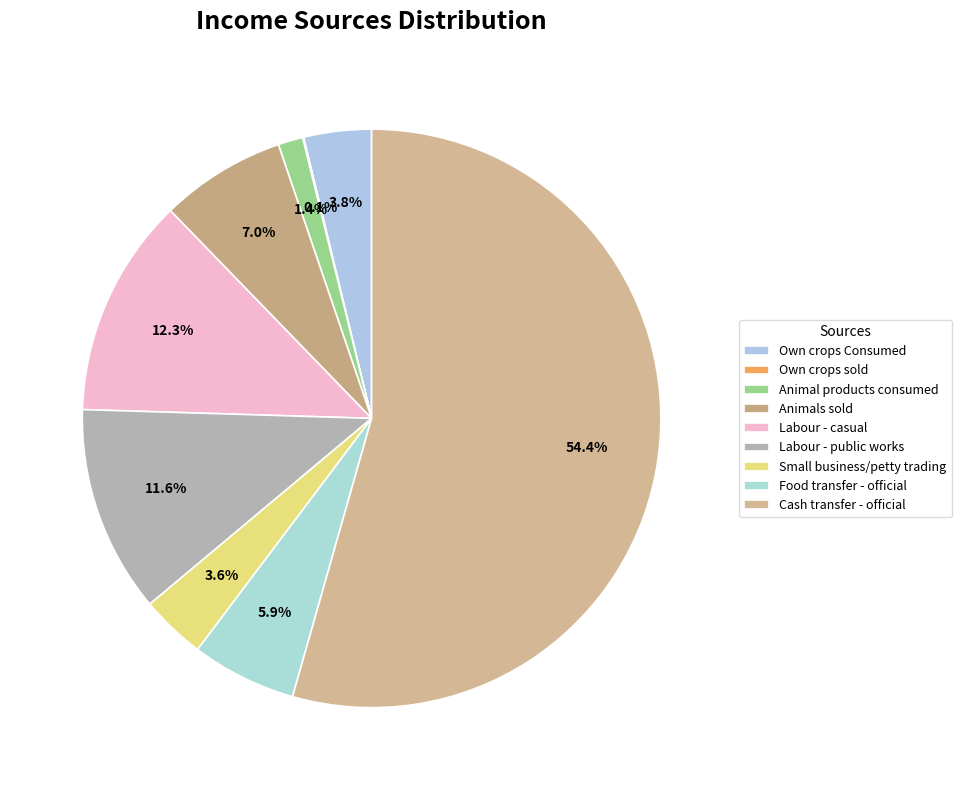

What is the ratio of the value at Animals sold to the value at Labour - public works?

0.6